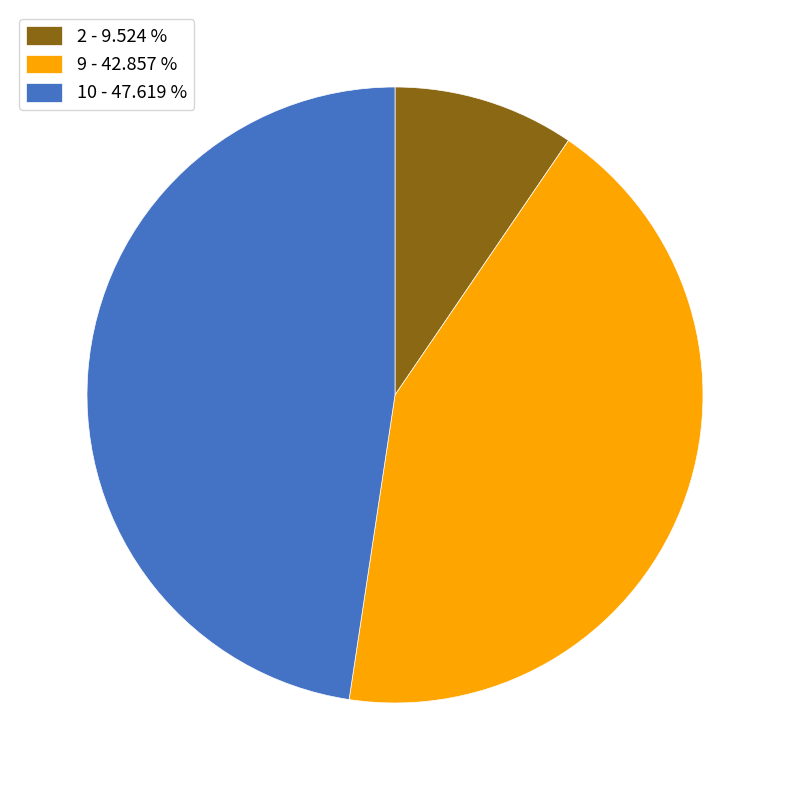

Which has a higher value, 2 - 9.524 % or 10 - 47.619 %?

10 - 47.619 %